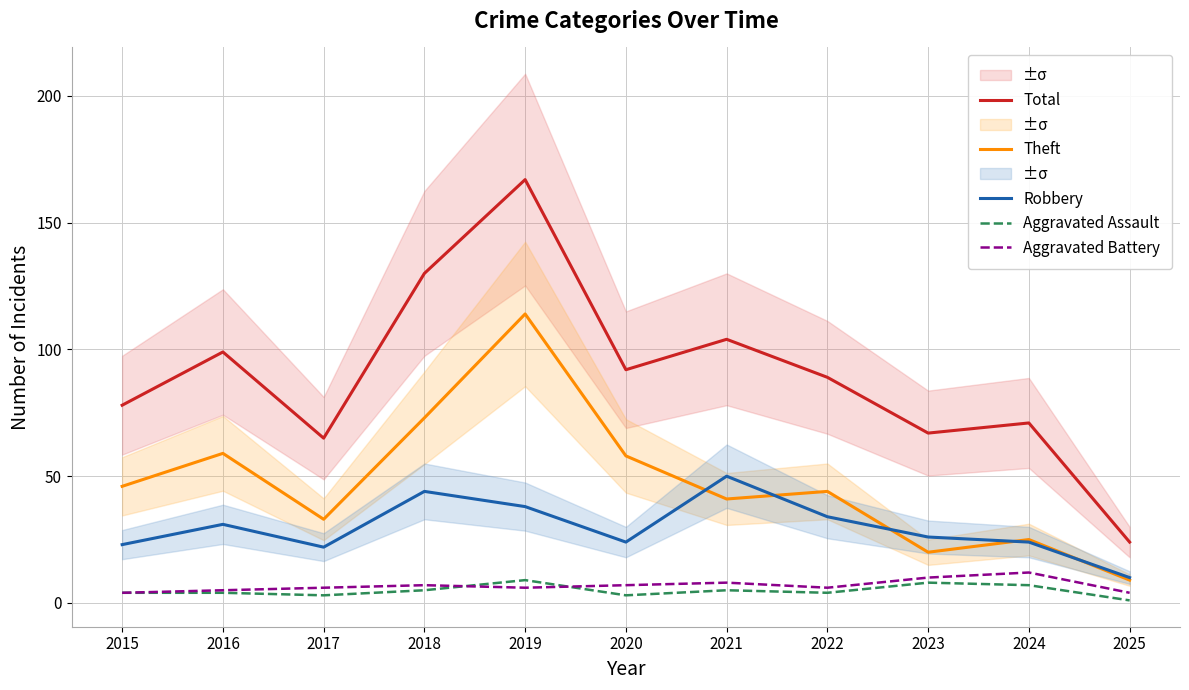

After their last crossing, which series has the higher values: Robbery or Theft?

Robbery